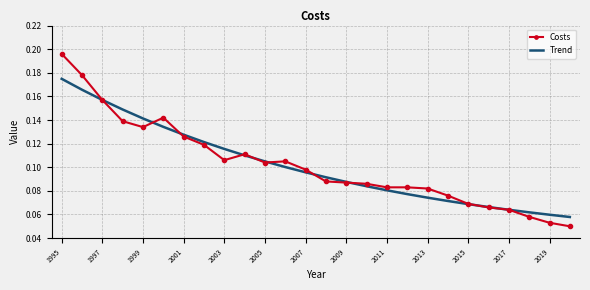

Which series has the largest range (max minus min)?

Costs